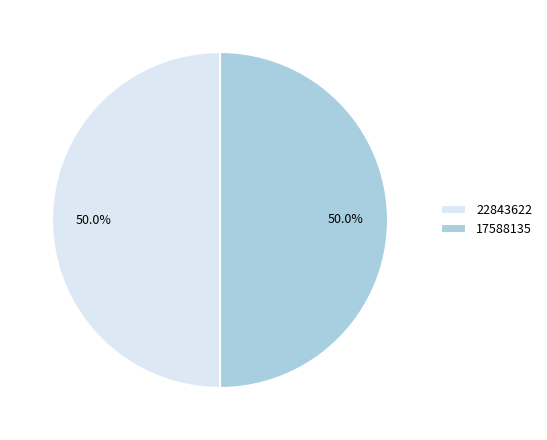

Approximately how many times larger is the value at 22843622 compared to 17588135?

1.0